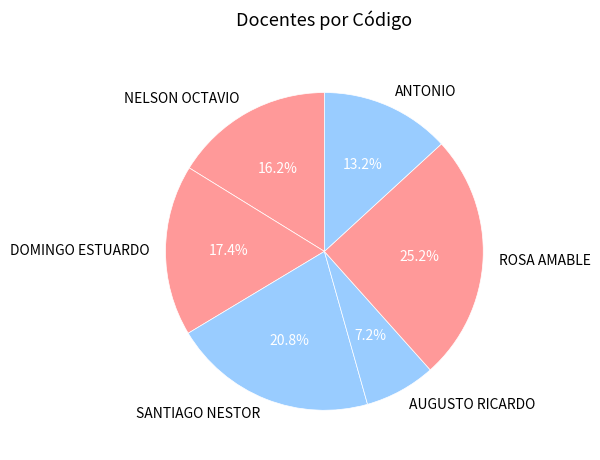

How many segments does this pie chart have?

6